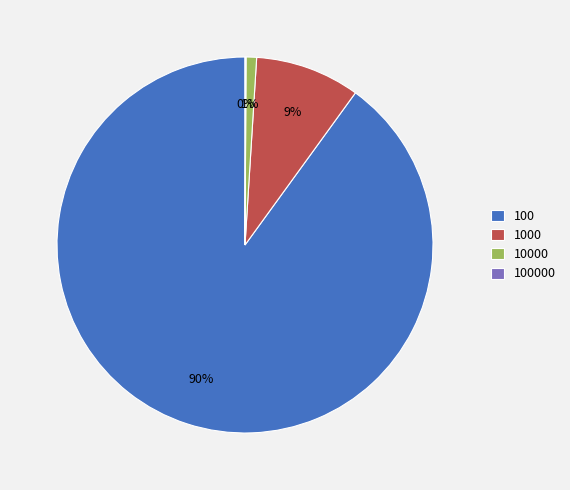

Is it true that 10000 is 1% of the pie?

True